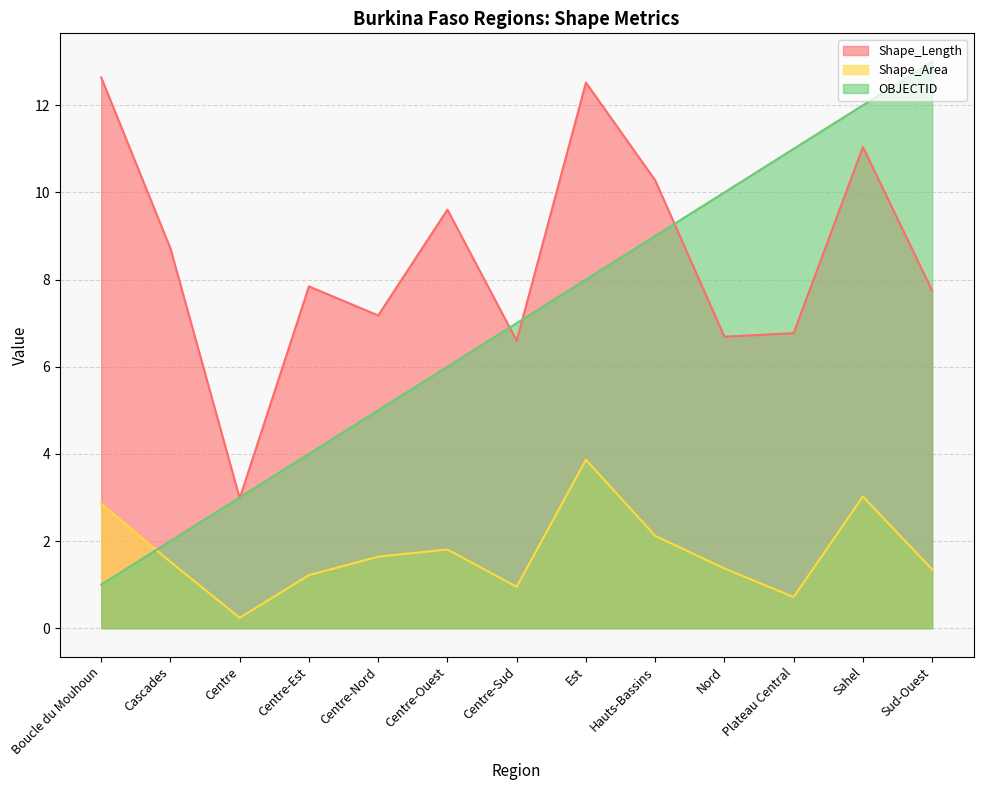

Reading left to right, what are all the values shown in this chart?

Shape_Length: Boucle du Mouhoun=12.6	Cascades=8.7	Centre=3.0	Centre-Est=7.8	Centre-Nord=7.2	Centre-Ouest=9.6	Centre-Sud=6.6	Est=12.5	Hauts-Bassins=10.3	Nord=6.7	Plateau Central=6.8	Sahel=11.0	Sud-Ouest=7.7
Shape_Area: Boucle du Mouhoun=2.9	Cascades=1.5	Centre=0.2	Centre-Est=1.2	Centre-Nord=1.6	Centre-Ouest=1.8	Centre-Sud=0.9	Est=3.9	Hauts-Bassins=2.1	Nord=1.4	Plateau Central=0.7	Sahel=3.0	Sud-Ouest=1.3
OBJECTID: Boucle du Mouhoun=1.0	Cascades=2.0	Centre=3.0	Centre-Est=4.0	Centre-Nord=5.0	Centre-Ouest=6.0	Centre-Sud=7.0	Est=8.0	Hauts-Bassins=9.0	Nord=10.0	Plateau Central=11.0	Sahel=12.0	Sud-Ouest=13.0